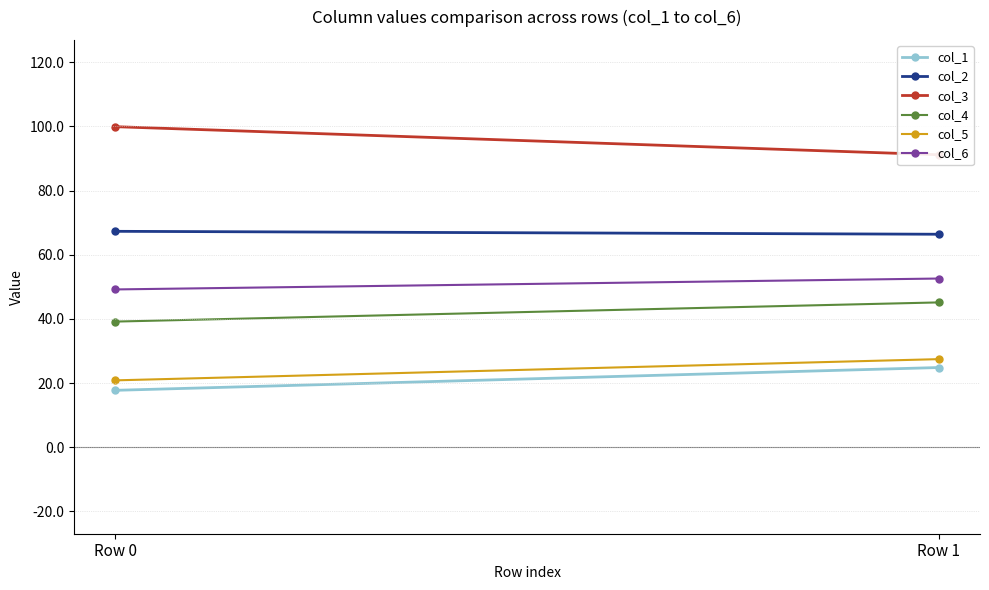

Rank the series at Row 1 from highest to lowest value.

col_3, col_2, col_6, col_4, col_5, col_1